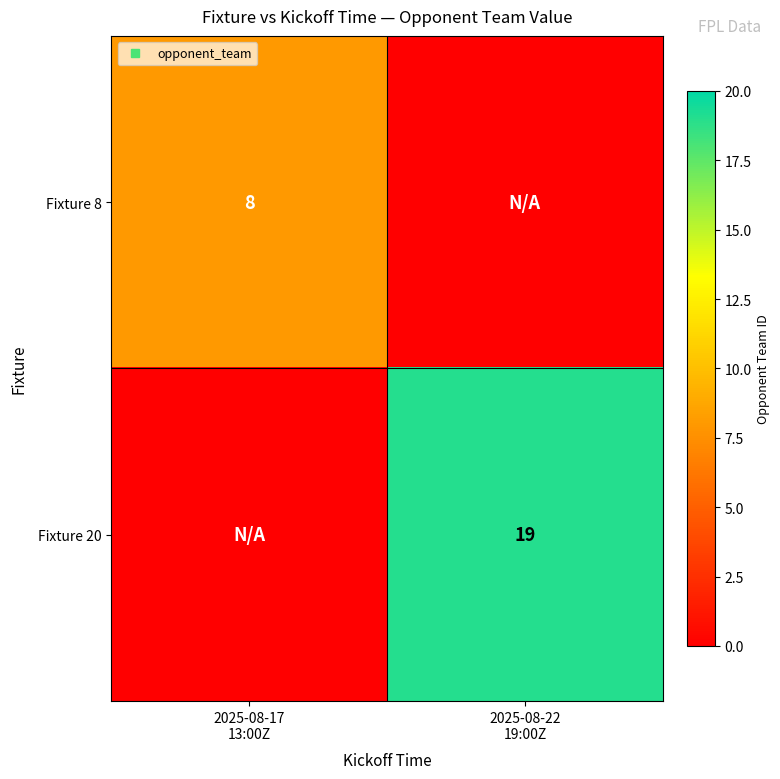

Rank the series at 2025-08-22 19:00Z from highest to lowest value.

Fixture 20, Fixture 8